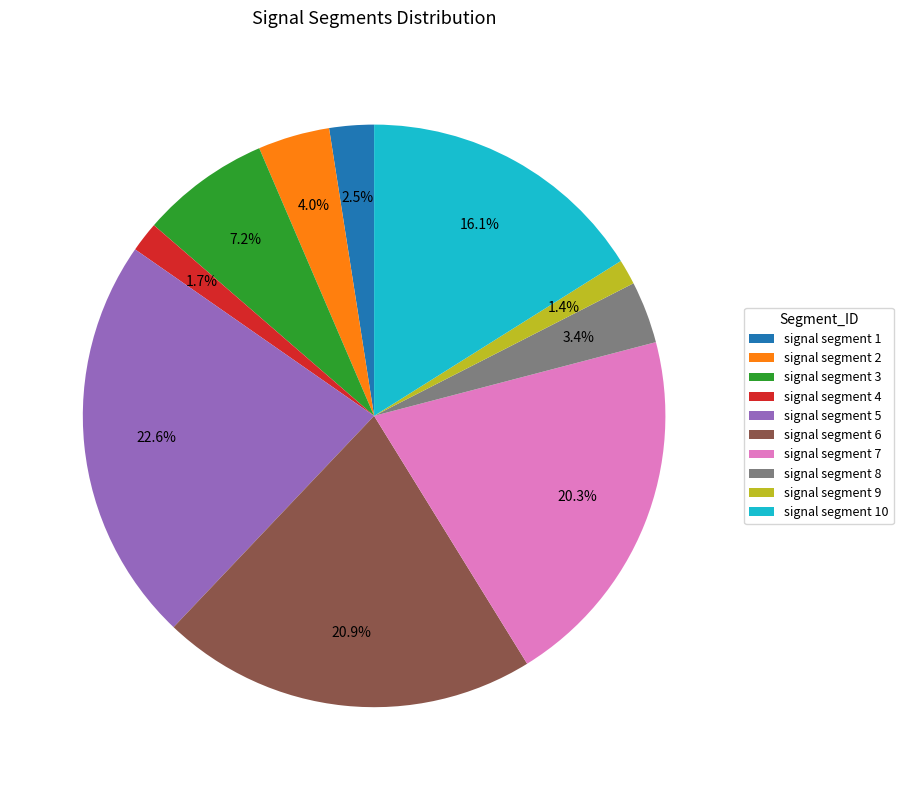

Which category has the biggest portion of the pie?

signal segment 5